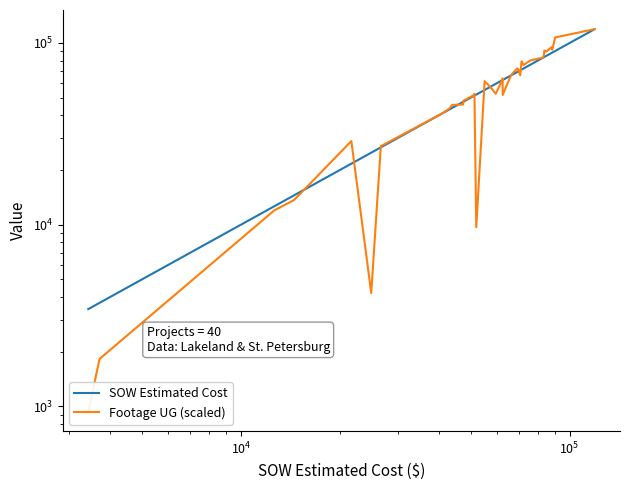

What is the average value of the SOW Estimated Cost series?

57248.0